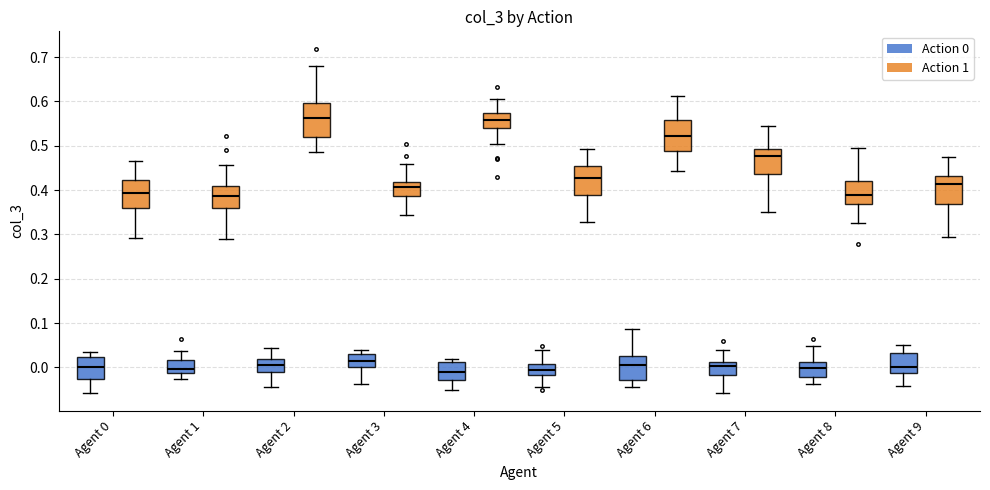

Where is the lower edge of the box for Agent 4 (Action 0) on the y-axis? The values are not printed on the chart, so give them approximately, as read against the axis.

-0.03